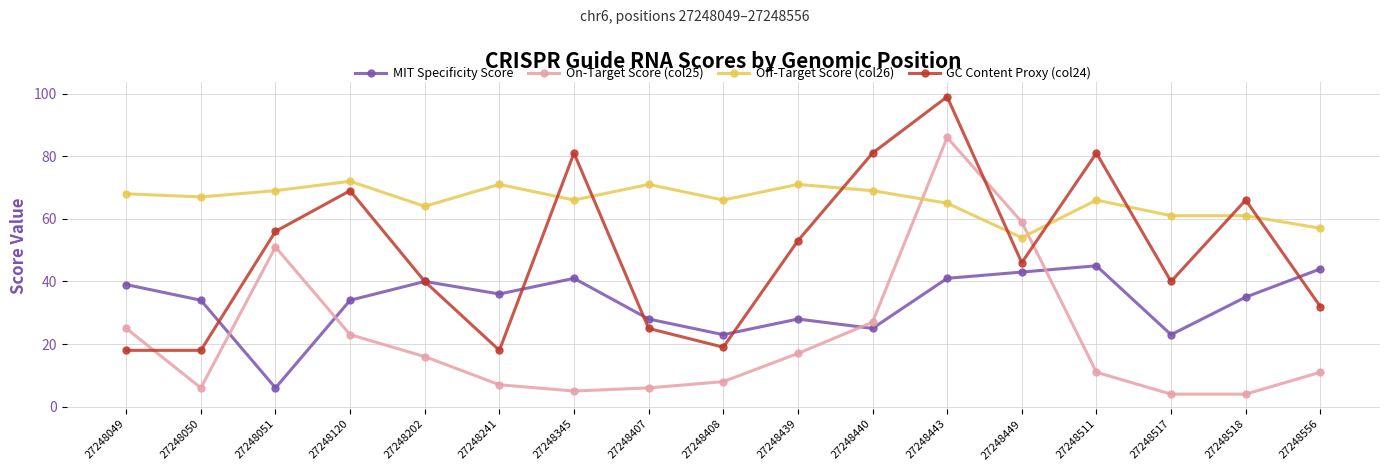

At which category is the sum across all series the highest?

27248443